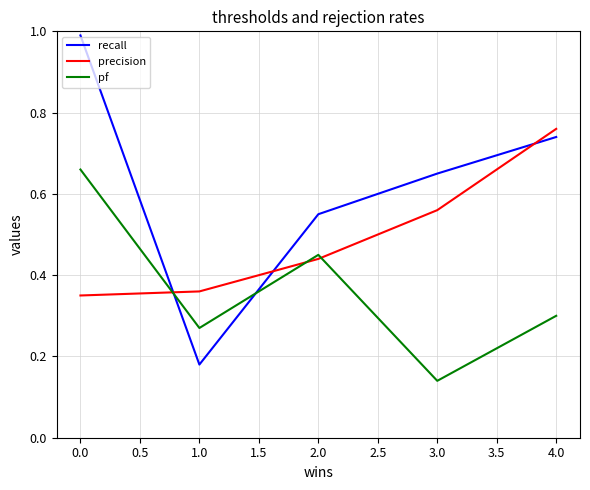

Which series has the widest spread of values?

recall